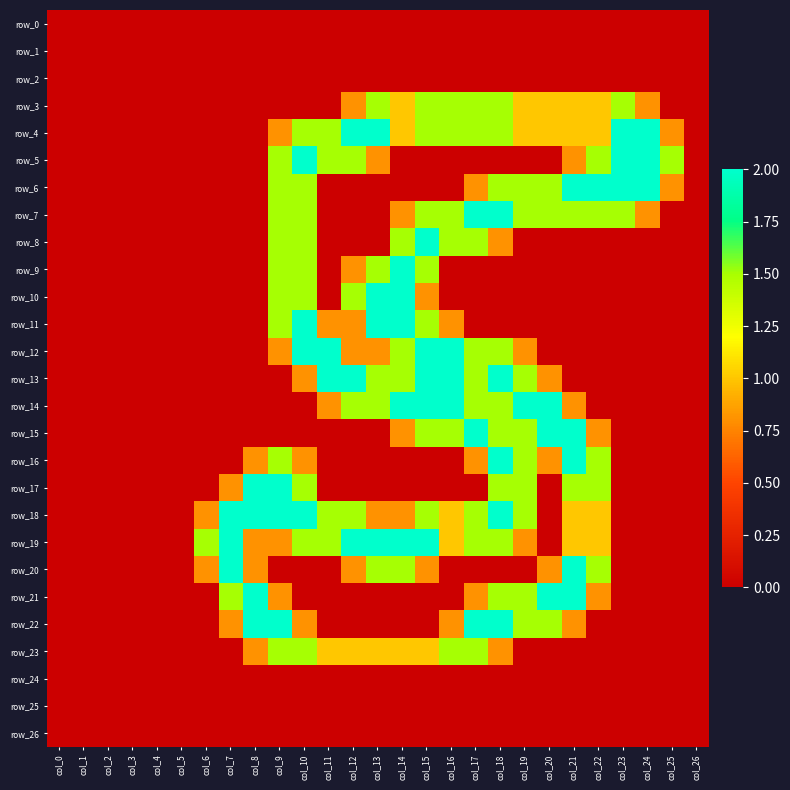

Reading left to right, list all the values displayed in this chart.

row_0: 0.0	0.0	0.0	0.0	0.0	0.0	0.0	0.0	0.0	0.0	0.0	0.0	0.0	0.0	0.0	0.0	0.0	0.0	0.0	0.0	0.0	0.0	0.0	0.0	0.0	0.0	0.0
row_1: 0.0	0.0	0.0	0.0	0.0	0.0	0.0	0.0	0.0	0.0	0.0	0.0	0.0	0.0	0.0	0.0	0.0	0.0	0.0	0.0	0.0	0.0	0.0	0.0	0.0	0.0	0.0
row_2: 0.0	0.0	0.0	0.0	0.0	0.0	0.0	0.0	0.0	0.0	0.0	0.0	0.0	0.0	0.0	0.0	0.0	0.0	0.0	0.0	0.0	0.0	0.0	0.0	0.0	0.0	0.0
row_3: 0.0	0.0	0.0	0.0	0.0	0.0	0.0	0.0	0.0	0.0	0.0	0.0	0.8	1.5	1.0	1.5	1.5	1.5	1.5	1.0	1.0	1.0	1.0	1.5	0.8	0.0	0.0
row_4: 0.0	0.0	0.0	0.0	0.0	0.0	0.0	0.0	0.0	0.8	1.5	1.5	2.0	2.0	1.0	1.5	1.5	1.5	1.5	1.0	1.0	1.0	1.0	2.0	2.0	0.8	0.0
row_5: 0.0	0.0	0.0	0.0	0.0	0.0	0.0	0.0	0.0	1.5	2.0	1.5	1.5	0.8	0.0	0.0	0.0	0.0	0.0	0.0	0.0	0.8	1.5	2.0	2.0	1.5	0.0
row_6: 0.0	0.0	0.0	0.0	0.0	0.0	0.0	0.0	0.0	1.5	1.5	0.0	0.0	0.0	0.0	0.0	0.0	0.8	1.5	1.5	1.5	2.0	2.0	2.0	2.0	0.8	0.0
row_7: 0.0	0.0	0.0	0.0	0.0	0.0	0.0	0.0	0.0	1.5	1.5	0.0	0.0	0.0	0.8	1.5	1.5	2.0	2.0	1.5	1.5	1.5	1.5	1.5	0.8	0.0	0.0
row_8: 0.0	0.0	0.0	0.0	0.0	0.0	0.0	0.0	0.0	1.5	1.5	0.0	0.0	0.0	1.5	2.0	1.5	1.5	0.8	0.0	0.0	0.0	0.0	0.0	0.0	0.0	0.0
row_9: 0.0	0.0	0.0	0.0	0.0	0.0	0.0	0.0	0.0	1.5	1.5	0.0	0.8	1.5	2.0	1.5	0.0	0.0	0.0	0.0	0.0	0.0	0.0	0.0	0.0	0.0	0.0
row_10: 0.0	0.0	0.0	0.0	0.0	0.0	0.0	0.0	0.0	1.5	1.5	0.0	1.5	2.0	2.0	0.8	0.0	0.0	0.0	0.0	0.0	0.0	0.0	0.0	0.0	0.0	0.0
row_11: 0.0	0.0	0.0	0.0	0.0	0.0	0.0	0.0	0.0	1.5	2.0	0.8	0.8	2.0	2.0	1.5	0.8	0.0	0.0	0.0	0.0	0.0	0.0	0.0	0.0	0.0	0.0
row_12: 0.0	0.0	0.0	0.0	0.0	0.0	0.0	0.0	0.0	0.8	2.0	2.0	0.8	0.8	1.5	2.0	2.0	1.5	1.5	0.8	0.0	0.0	0.0	0.0	0.0	0.0	0.0
row_13: 0.0	0.0	0.0	0.0	0.0	0.0	0.0	0.0	0.0	0.0	0.8	2.0	2.0	1.5	1.5	2.0	2.0	1.5	2.0	1.5	0.8	0.0	0.0	0.0	0.0	0.0	0.0
row_14: 0.0	0.0	0.0	0.0	0.0	0.0	0.0	0.0	0.0	0.0	0.0	0.8	1.5	1.5	2.0	2.0	2.0	1.5	1.5	2.0	2.0	0.8	0.0	0.0	0.0	0.0	0.0
row_15: 0.0	0.0	0.0	0.0	0.0	0.0	0.0	0.0	0.0	0.0	0.0	0.0	0.0	0.0	0.8	1.5	1.5	2.0	1.5	1.5	2.0	2.0	0.8	0.0	0.0	0.0	0.0
row_16: 0.0	0.0	0.0	0.0	0.0	0.0	0.0	0.0	0.8	1.5	0.8	0.0	0.0	0.0	0.0	0.0	0.0	0.8	2.0	1.5	0.8	2.0	1.5	0.0	0.0	0.0	0.0
row_17: 0.0	0.0	0.0	0.0	0.0	0.0	0.0	0.8	2.0	2.0	1.5	0.0	0.0	0.0	0.0	0.0	0.0	0.0	1.5	1.5	0.0	1.5	1.5	0.0	0.0	0.0	0.0
row_18: 0.0	0.0	0.0	0.0	0.0	0.0	0.8	2.0	2.0	2.0	2.0	1.5	1.5	0.8	0.8	1.5	1.0	1.5	2.0	1.5	0.0	1.0	1.0	0.0	0.0	0.0	0.0
row_19: 0.0	0.0	0.0	0.0	0.0	0.0	1.5	2.0	0.8	0.8	1.5	1.5	2.0	2.0	2.0	2.0	1.0	1.5	1.5	0.8	0.0	1.0	1.0	0.0	0.0	0.0	0.0
row_20: 0.0	0.0	0.0	0.0	0.0	0.0	0.8	2.0	0.8	0.0	0.0	0.0	0.8	1.5	1.5	0.8	0.0	0.0	0.0	0.0	0.8	2.0	1.5	0.0	0.0	0.0	0.0
row_21: 0.0	0.0	0.0	0.0	0.0	0.0	0.0	1.5	2.0	0.8	0.0	0.0	0.0	0.0	0.0	0.0	0.0	0.8	1.5	1.5	2.0	2.0	0.8	0.0	0.0	0.0	0.0
row_22: 0.0	0.0	0.0	0.0	0.0	0.0	0.0	0.8	2.0	2.0	0.8	0.0	0.0	0.0	0.0	0.0	0.8	2.0	2.0	1.5	1.5	0.8	0.0	0.0	0.0	0.0	0.0
row_23: 0.0	0.0	0.0	0.0	0.0	0.0	0.0	0.0	0.8	1.5	1.5	1.0	1.0	1.0	1.0	1.0	1.5	1.5	0.8	0.0	0.0	0.0	0.0	0.0	0.0	0.0	0.0
row_24: 0.0	0.0	0.0	0.0	0.0	0.0	0.0	0.0	0.0	0.0	0.0	0.0	0.0	0.0	0.0	0.0	0.0	0.0	0.0	0.0	0.0	0.0	0.0	0.0	0.0	0.0	0.0
row_25: 0.0	0.0	0.0	0.0	0.0	0.0	0.0	0.0	0.0	0.0	0.0	0.0	0.0	0.0	0.0	0.0	0.0	0.0	0.0	0.0	0.0	0.0	0.0	0.0	0.0	0.0	0.0
row_26: 0.0	0.0	0.0	0.0	0.0	0.0	0.0	0.0	0.0	0.0	0.0	0.0	0.0	0.0	0.0	0.0	0.0	0.0	0.0	0.0	0.0	0.0	0.0	0.0	0.0	0.0	0.0